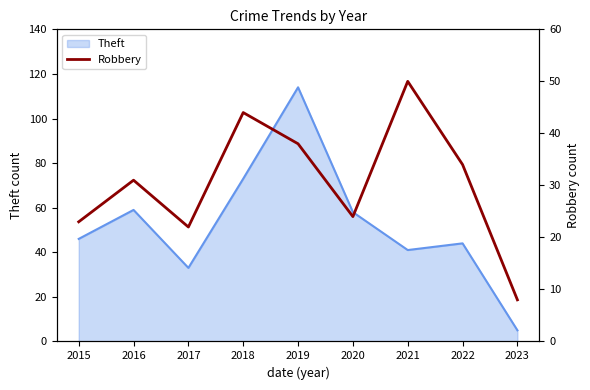

True or false: there are more than 0 points higher than both neighbors.

True